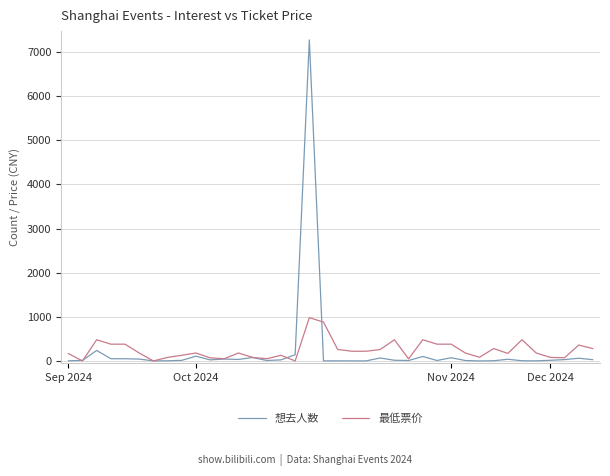

List the series in order of their peak value, highest first.

想去人数, 最低票价